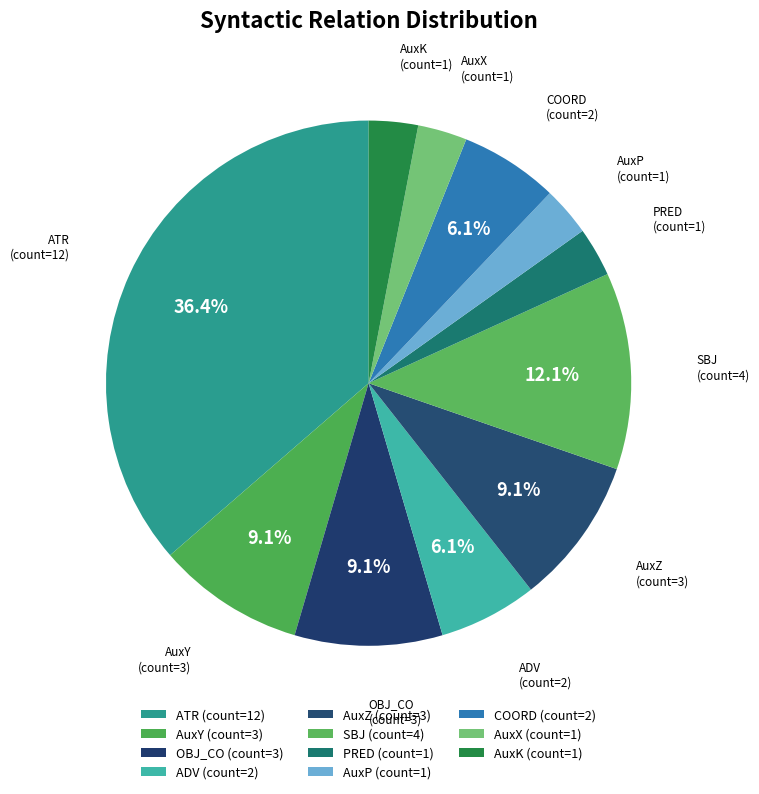

How many segments does this pie chart have?

11